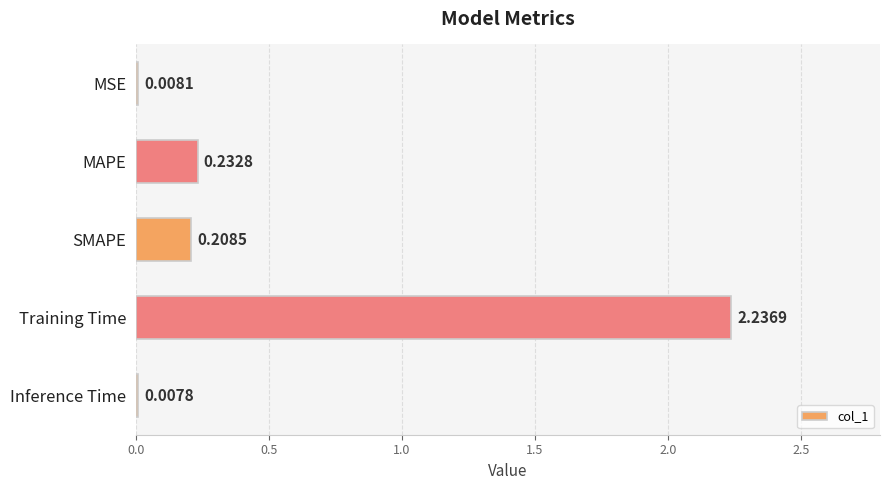

What is the sum of all values?

2.7